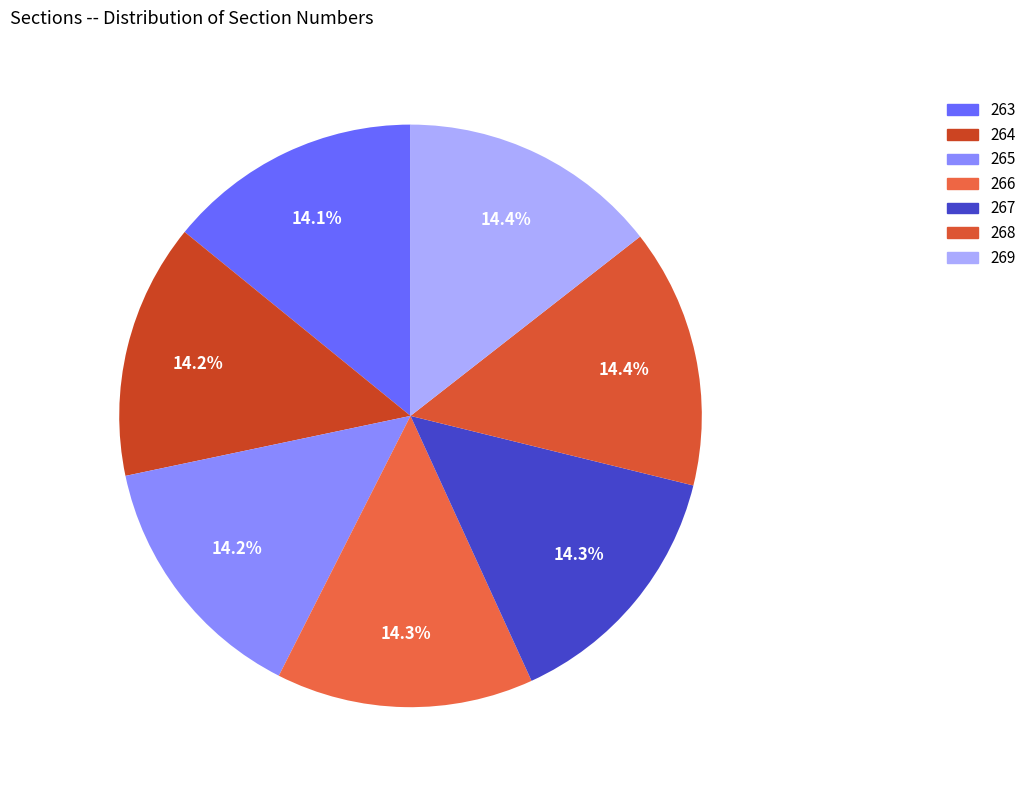

The 266 slice represents 25% of the pie. True or false?

False